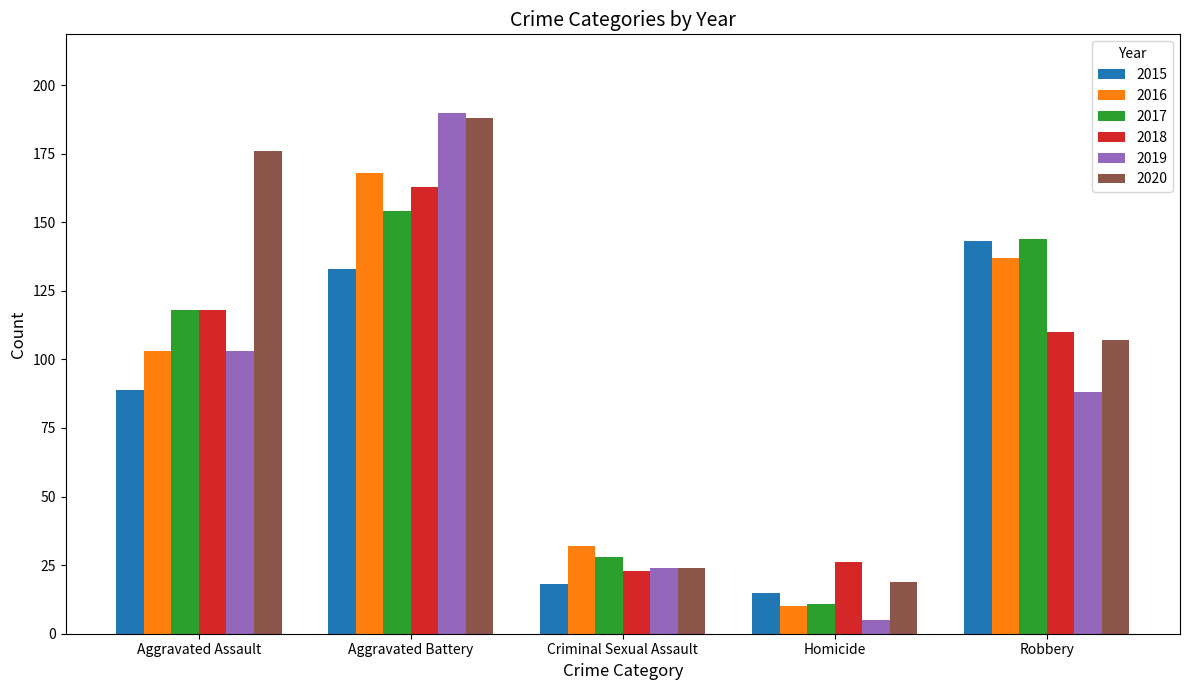

What is the sum of the 2020 values at Criminal Sexual Assault and Aggravated Assault?

200